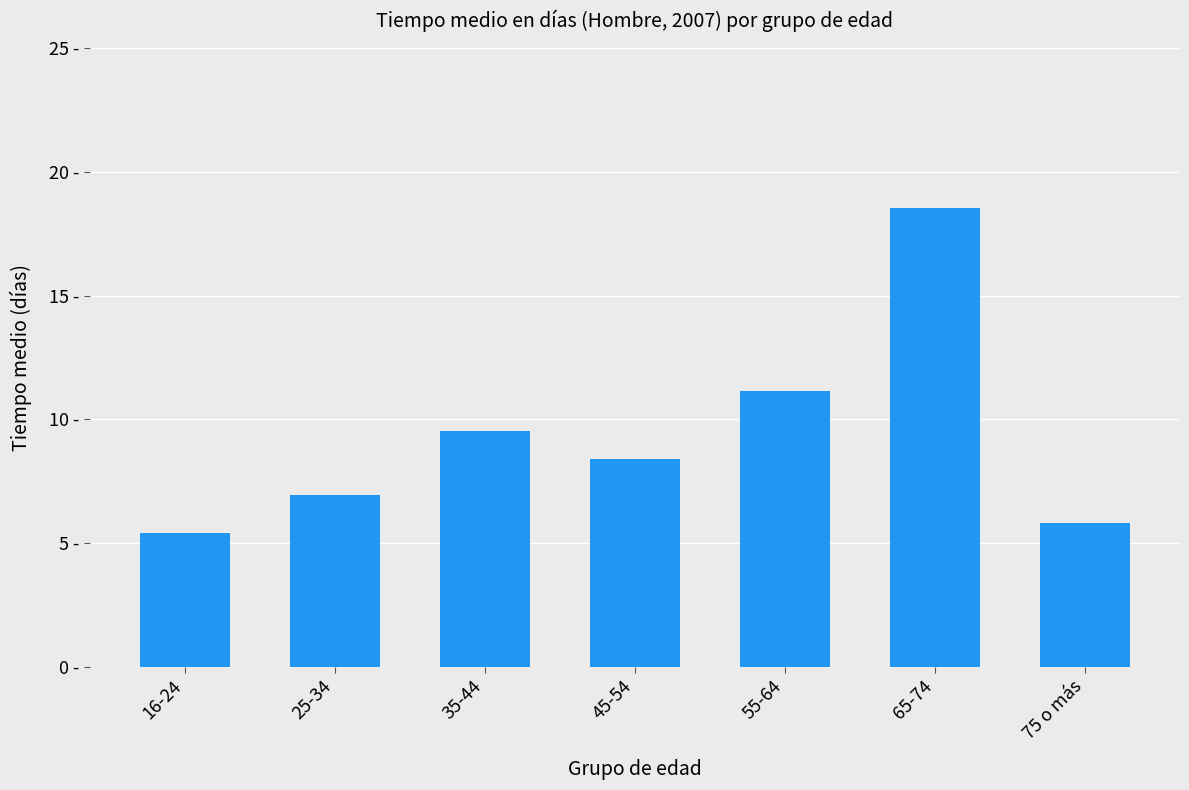

What is the greatest value displayed?

18.6